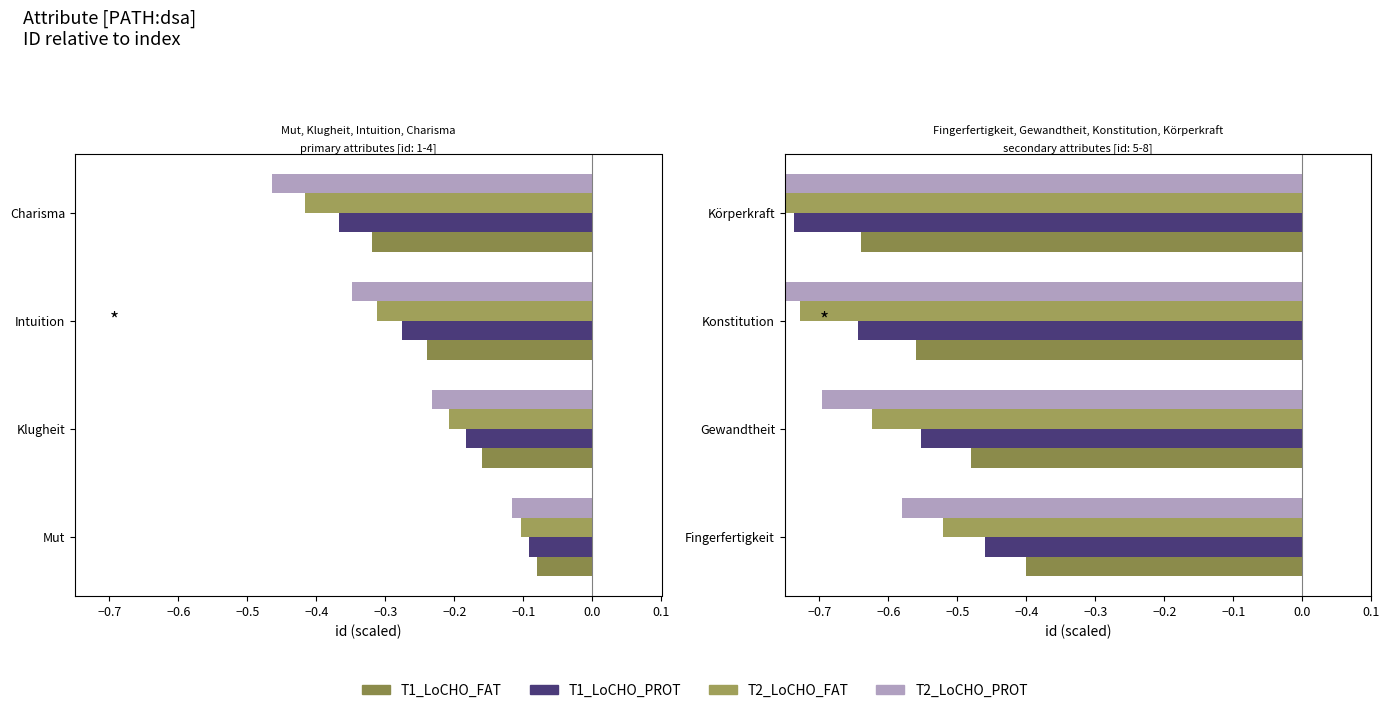

Between Gewandtheit and Konstitution, which series saw the biggest shift?

T2_LoCHO_PROT